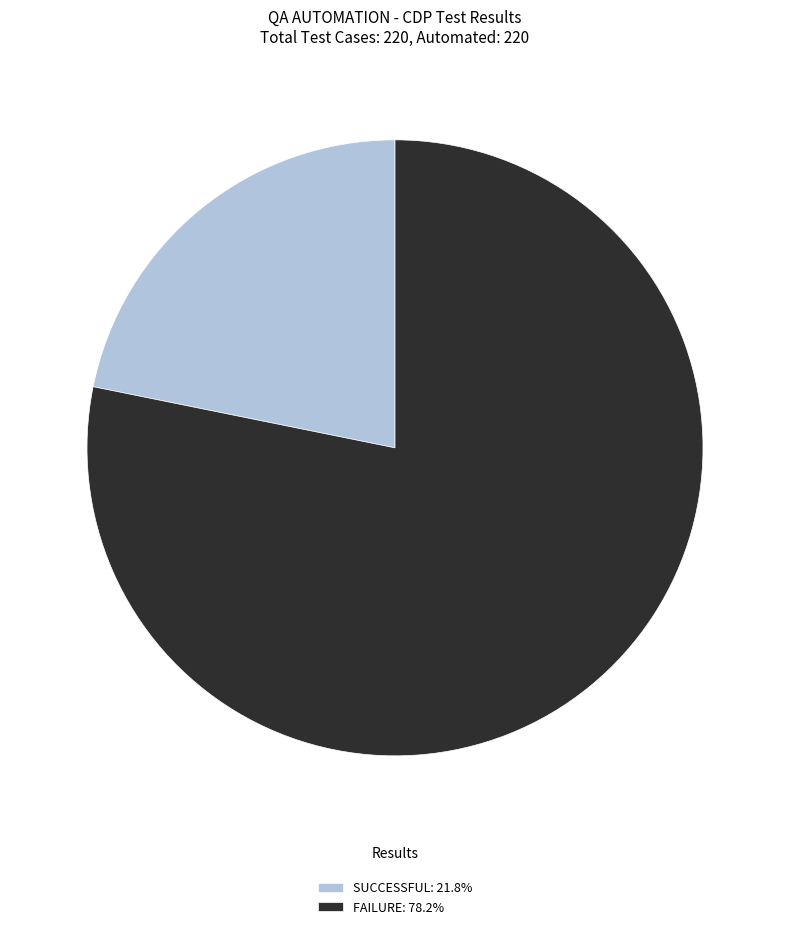

Approximately how many times larger is the value at SUCCESSFUL compared to FAILURE?

0.3